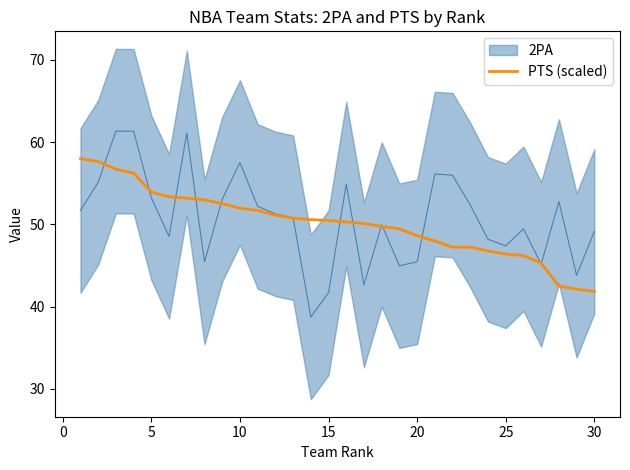

What is the lowest value of the PTS (scaled) series?

41.8